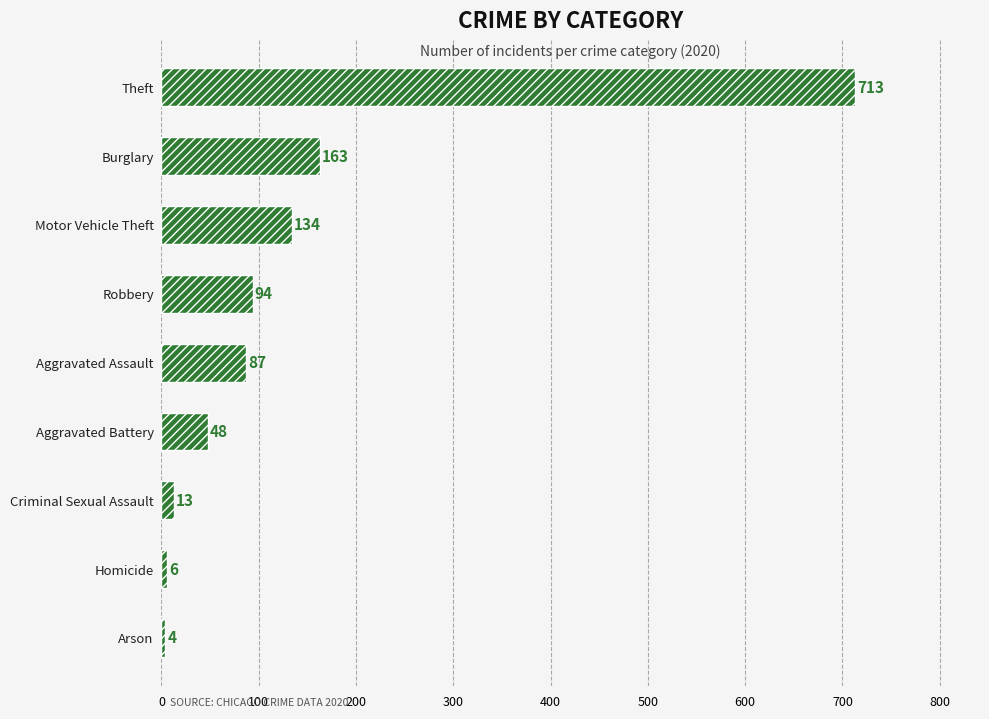

Between Criminal Sexual Assault and Motor Vehicle Theft, which is larger?

Motor Vehicle Theft